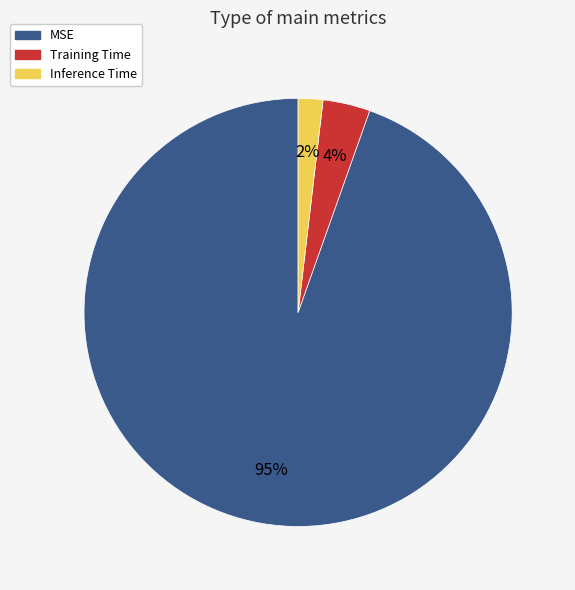

How many slices are in this pie chart?

3